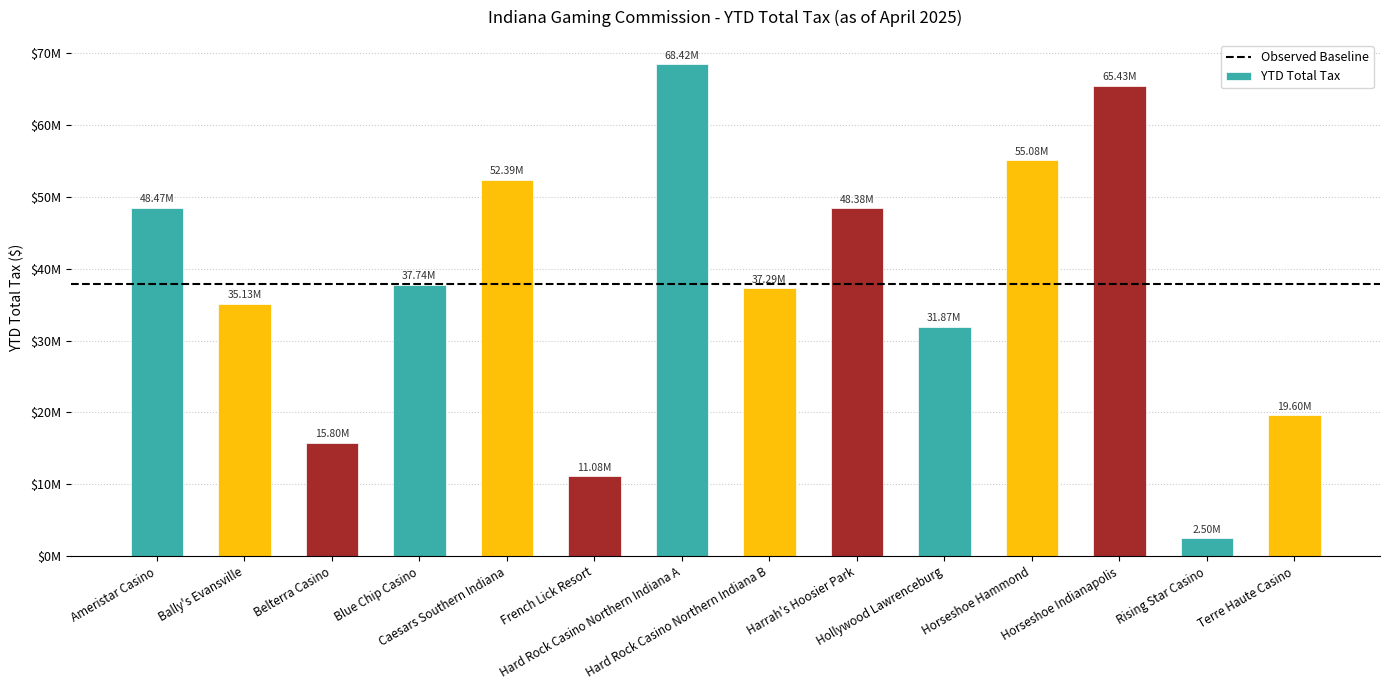

Reading left to right, extract all data points from this chart.

Ameristar Casino=48466481.0	Bally's Evansville=35130126.0	Belterra Casino=15802294.0	Blue Chip Casino=37736828.0	Caesars Southern Indiana=52392445.0	French Lick Resort=11079589.0	Hard Rock Casino Northern Indiana A=68417133.4	Hard Rock Casino Northern Indiana B=37288036.6	Harrah's Hoosier Park=48381820.0	Hollywood Lawrenceburg=31868832.0	Horseshoe Hammond=55081499.0	Horseshoe Indianapolis=65430126.0	Rising Star Casino=2500309.0	Terre Haute Casino=19603101.0